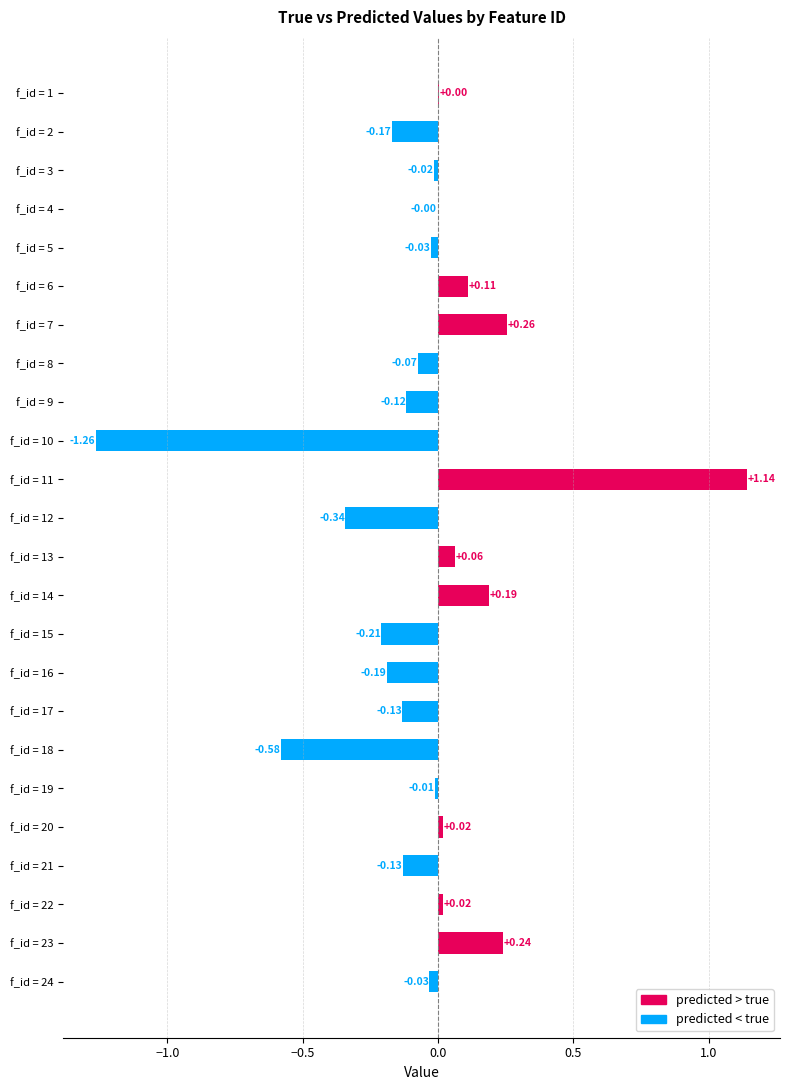

Between f_id = 13 and f_id = 12, which is larger?

f_id = 13